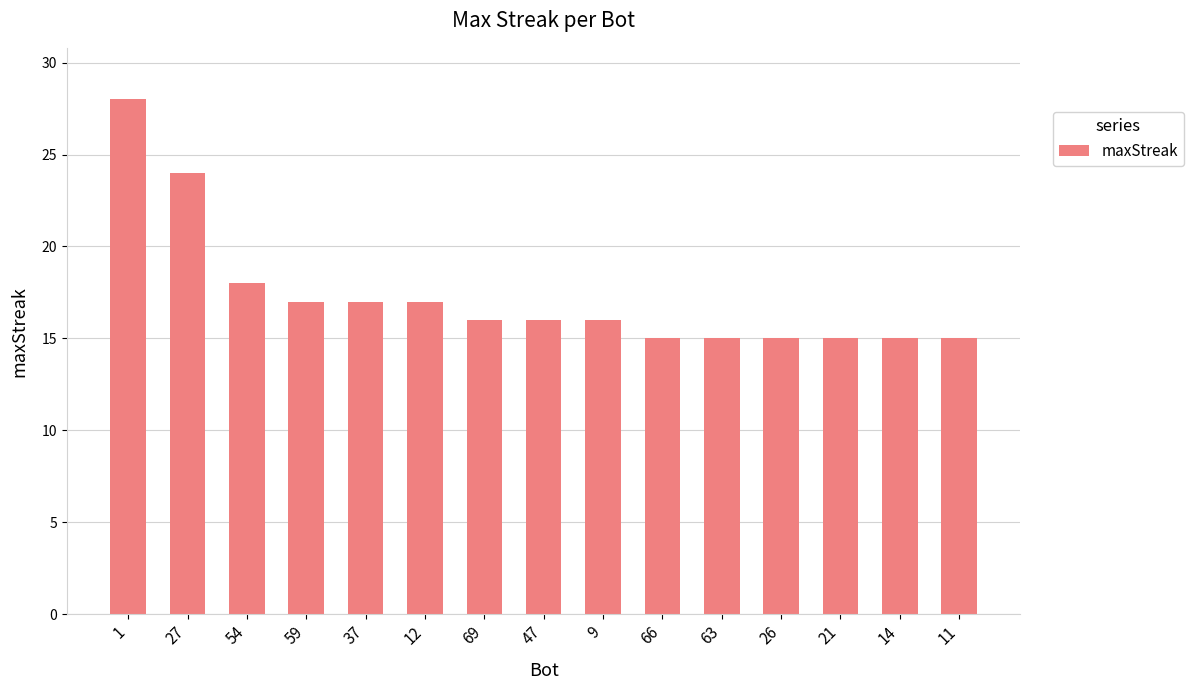

What is the label of the 1st bar from the right?

11